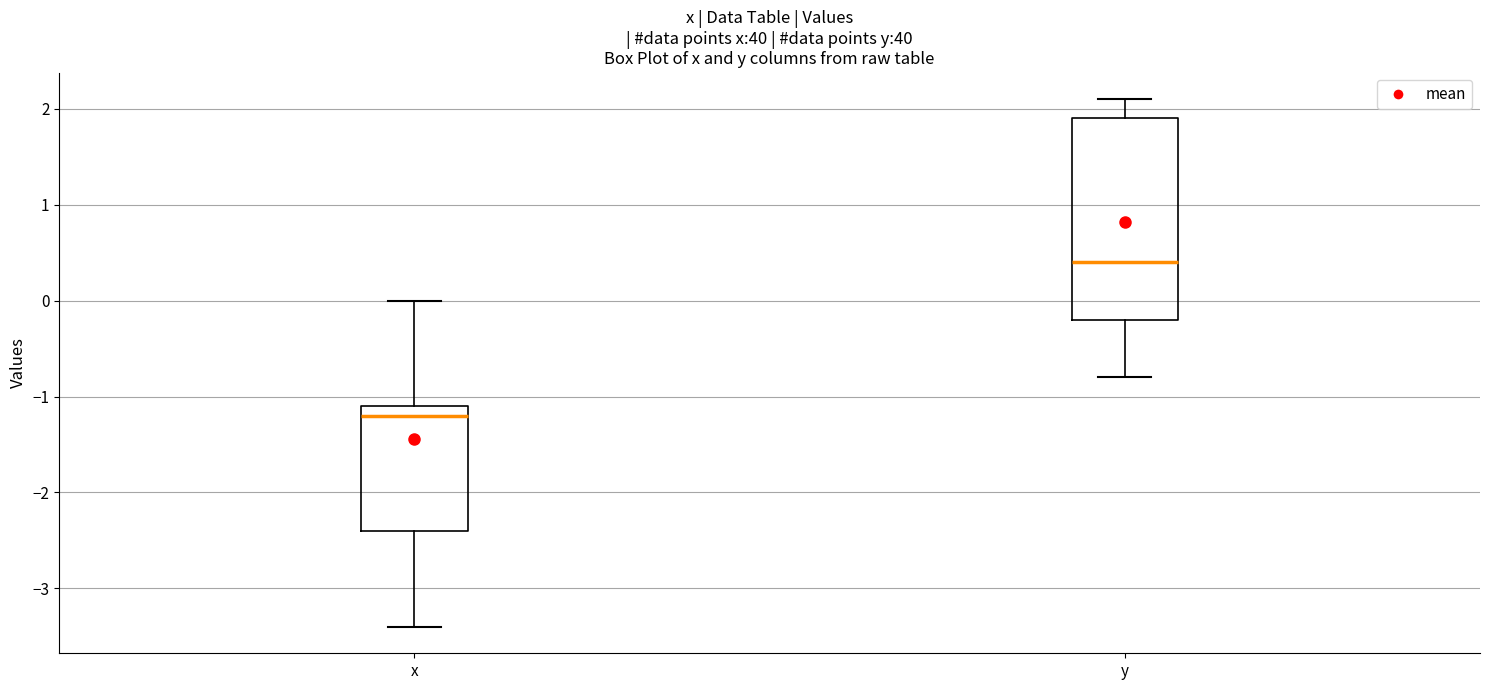

Comparing the boxes themselves (not the whiskers), which one is the tallest?

y